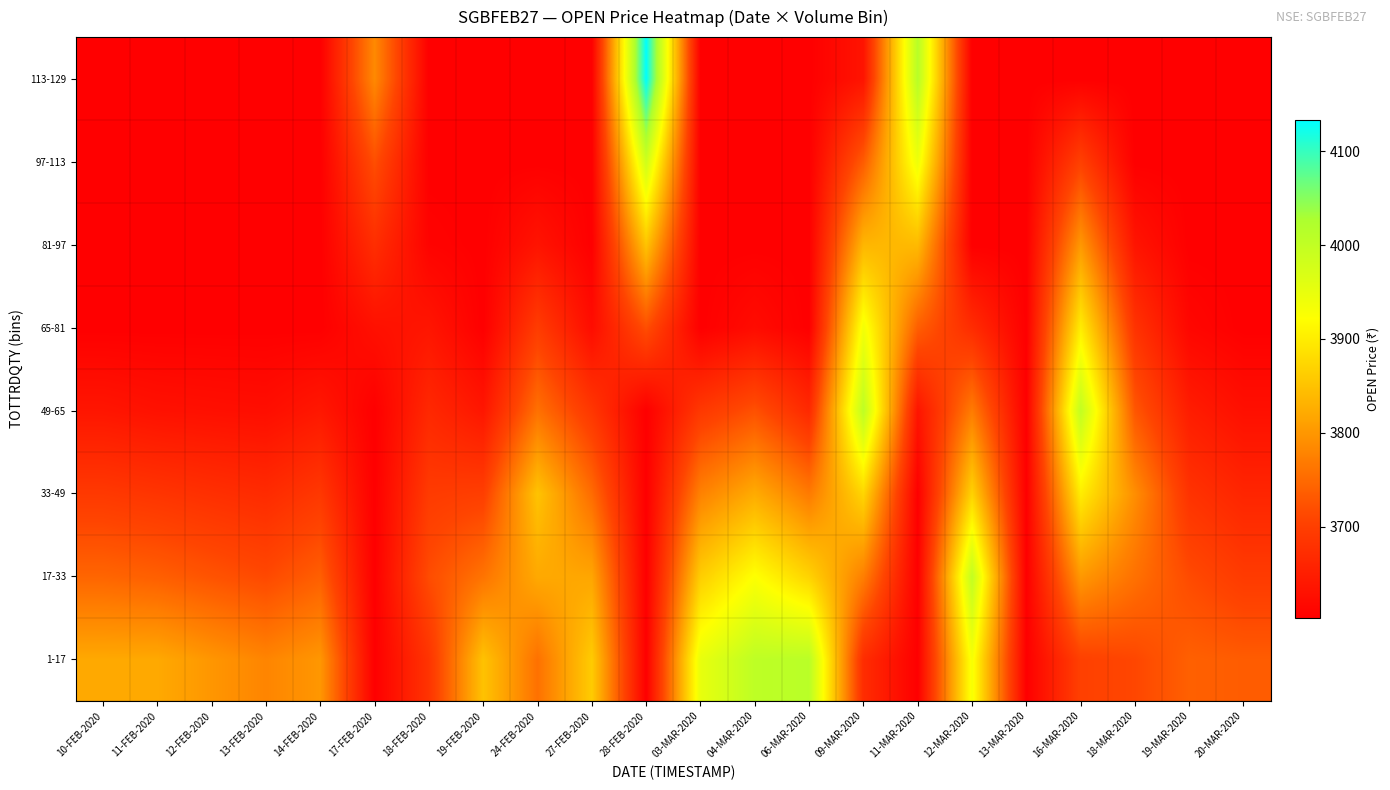

Reading right to left, what are all the values shown in this chart?

1-17: 20-MAR-2020=3735.0	19-MAR-2020=3739.0	18-MAR-2020=3711.1	16-MAR-2020=3702.2	13-MAR-2020=3602.9	12-MAR-2020=3931.7	11-MAR-2020=3602.9	09-MAR-2020=3672.0	06-MAR-2020=4010.0	04-MAR-2020=4005.0	03-MAR-2020=3950.0	28-FEB-2020=3602.9	27-FEB-2020=3861.0	24-FEB-2020=3758.0	19-FEB-2020=3850.0	18-FEB-2020=3683.1	17-FEB-2020=3602.9	14-FEB-2020=3800.0	13-FEB-2020=3780.0	12-FEB-2020=3799.0	11-FEB-2020=3820.0	10-FEB-2020=3820.0
17-33: 20-MAR-2020=3693.7	19-MAR-2020=3715.6	18-MAR-2020=3757.8	16-MAR-2020=3801.4	13-MAR-2020=3602.9	12-MAR-2020=4000.0	11-MAR-2020=3602.9	09-MAR-2020=3772.5	06-MAR-2020=3870.1	04-MAR-2020=3923.3	03-MAR-2020=3863.2	28-FEB-2020=3602.9	27-FEB-2020=3816.6	24-FEB-2020=3820.0	19-FEB-2020=3761.2	18-FEB-2020=3717.0	17-FEB-2020=3602.9	14-FEB-2020=3738.4	13-FEB-2020=3713.6	12-FEB-2020=3725.5	11-FEB-2020=3738.6	10-FEB-2020=3745.4
33-49: 20-MAR-2020=3660.7	19-MAR-2020=3681.6	18-MAR-2020=3790.0	16-MAR-2020=3900.7	13-MAR-2020=3602.9	12-MAR-2020=3869.7	11-MAR-2020=3602.9	09-MAR-2020=3873.1	06-MAR-2020=3768.3	04-MAR-2020=3822.8	03-MAR-2020=3776.4	28-FEB-2020=3602.9	27-FEB-2020=3752.1	24-FEB-2020=3851.0	19-FEB-2020=3699.4	18-FEB-2020=3693.8	17-FEB-2020=3602.9	14-FEB-2020=3689.1	13-FEB-2020=3669.3	12-FEB-2020=3676.4	11-FEB-2020=3684.3	10-FEB-2020=3691.1
49-65: 20-MAR-2020=3627.7	19-MAR-2020=3647.6	18-MAR-2020=3728.6	16-MAR-2020=4000.0	13-MAR-2020=3602.9	12-MAR-2020=3770.4	11-MAR-2020=3634.9	09-MAR-2020=4005.0	06-MAR-2020=3666.5	04-MAR-2020=3722.3	03-MAR-2020=3689.7	28-FEB-2020=3602.9	27-FEB-2020=3687.6	24-FEB-2020=3758.0	19-FEB-2020=3637.6	18-FEB-2020=3665.3	17-FEB-2020=3602.9	14-FEB-2020=3639.9	13-FEB-2020=3625.0	12-FEB-2020=3627.4	11-FEB-2020=3630.0	10-FEB-2020=3636.8
65-81: 20-MAR-2020=3602.9	19-MAR-2020=3613.5	18-MAR-2020=3681.8	16-MAR-2020=3900.7	13-MAR-2020=3602.9	12-MAR-2020=3671.2	11-MAR-2020=3737.5	09-MAR-2020=3935.9	06-MAR-2020=3602.9	04-MAR-2020=3621.7	03-MAR-2020=3602.9	28-FEB-2020=3718.9	27-FEB-2020=3623.1	24-FEB-2020=3695.9	19-FEB-2020=3602.9	18-FEB-2020=3636.8	17-FEB-2020=3628.5	14-FEB-2020=3602.9	13-FEB-2020=3602.9	12-FEB-2020=3602.9	11-FEB-2020=3602.9	10-FEB-2020=3602.9
81-97: 20-MAR-2020=3602.9	19-MAR-2020=3602.9	18-MAR-2020=3635.1	16-MAR-2020=3801.4	13-MAR-2020=3602.9	12-MAR-2020=3602.9	11-MAR-2020=3840.0	09-MAR-2020=3835.4	06-MAR-2020=3602.9	04-MAR-2020=3602.9	03-MAR-2020=3602.9	28-FEB-2020=3851.4	27-FEB-2020=3602.9	24-FEB-2020=3633.9	19-FEB-2020=3602.9	18-FEB-2020=3608.2	17-FEB-2020=3674.0	14-FEB-2020=3602.9	13-FEB-2020=3602.9	12-FEB-2020=3602.9	11-FEB-2020=3602.9	10-FEB-2020=3602.9
97-113: 20-MAR-2020=3602.9	19-MAR-2020=3602.9	18-MAR-2020=3602.9	16-MAR-2020=3702.2	13-MAR-2020=3602.9	12-MAR-2020=3602.9	11-MAR-2020=3942.5	09-MAR-2020=3734.8	06-MAR-2020=3602.9	04-MAR-2020=3602.9	03-MAR-2020=3602.9	28-FEB-2020=3983.9	27-FEB-2020=3602.9	24-FEB-2020=3602.9	19-FEB-2020=3602.9	18-FEB-2020=3602.9	17-FEB-2020=3719.6	14-FEB-2020=3602.9	13-FEB-2020=3602.9	12-FEB-2020=3602.9	11-FEB-2020=3602.9	10-FEB-2020=3602.9
113-129: 20-MAR-2020=3602.9	19-MAR-2020=3602.9	18-MAR-2020=3602.9	16-MAR-2020=3602.9	13-MAR-2020=3602.9	12-MAR-2020=3602.9	11-MAR-2020=4013.0	09-MAR-2020=3634.3	06-MAR-2020=3602.9	04-MAR-2020=3602.9	03-MAR-2020=3602.9	28-FEB-2020=4133.0	27-FEB-2020=3602.9	24-FEB-2020=3602.9	19-FEB-2020=3602.9	18-FEB-2020=3602.9	17-FEB-2020=3785.0	14-FEB-2020=3602.9	13-FEB-2020=3602.9	12-FEB-2020=3602.9	11-FEB-2020=3602.9	10-FEB-2020=3602.9